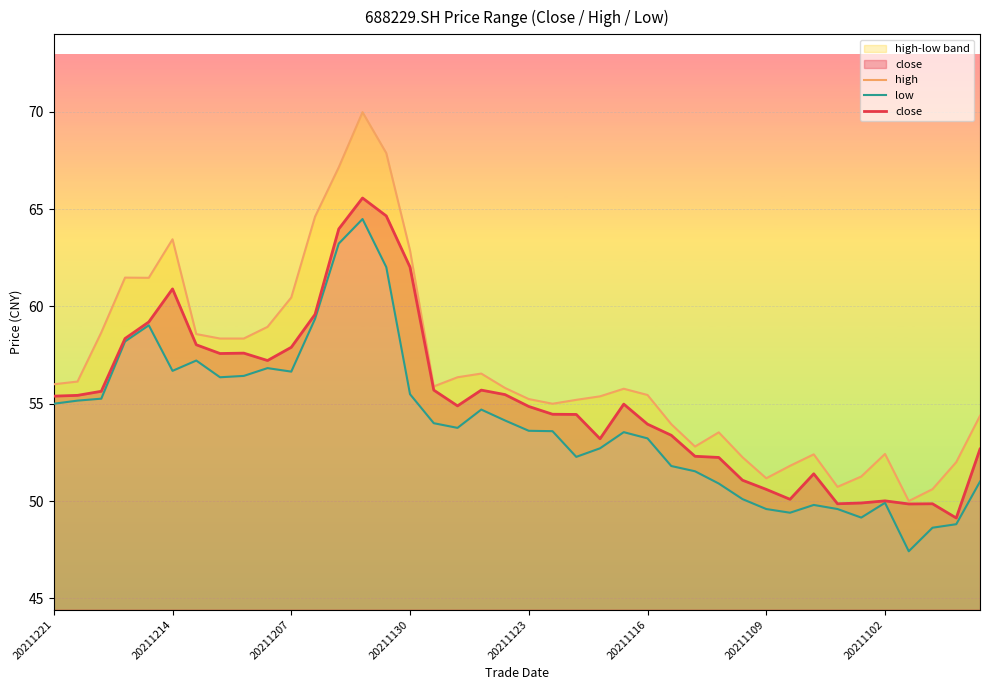

Is it true that close equals 55.4 at 20211221?

True